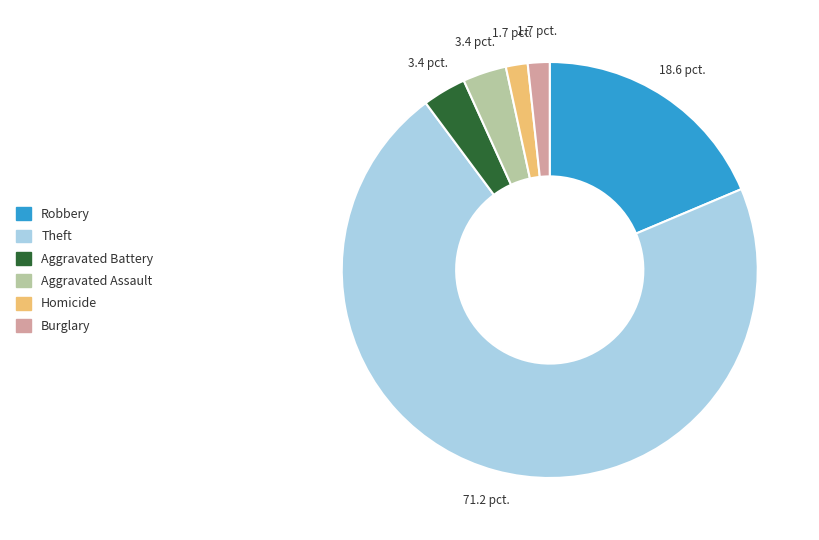

Is there any slice that represents more than half of the pie?

Yes